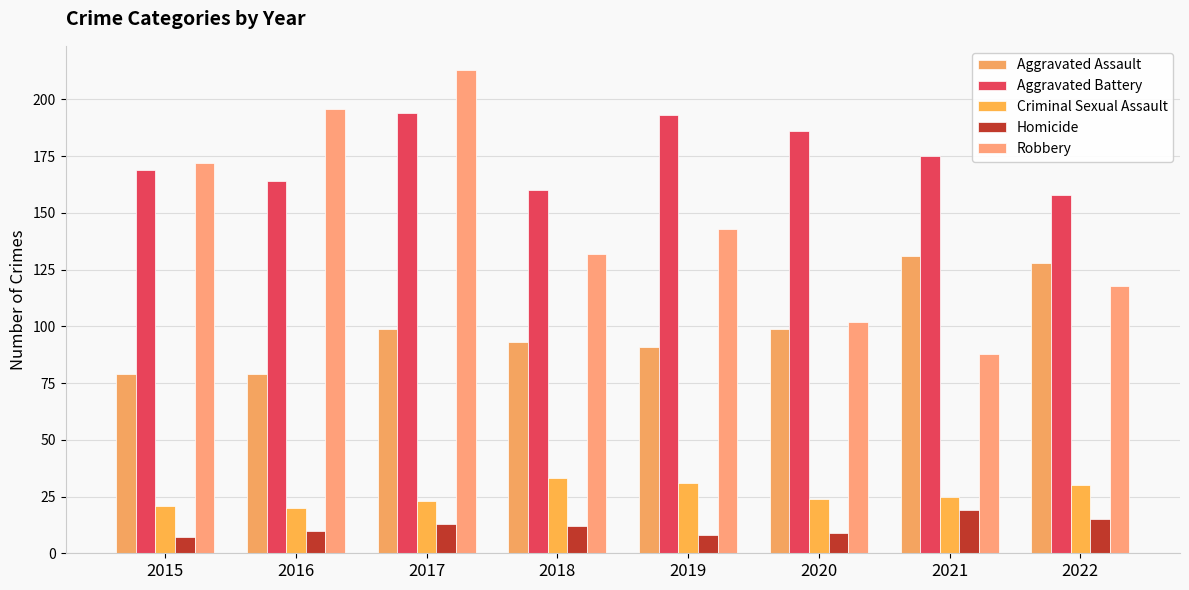

Which has a higher value, 2019 or 2017?

2017